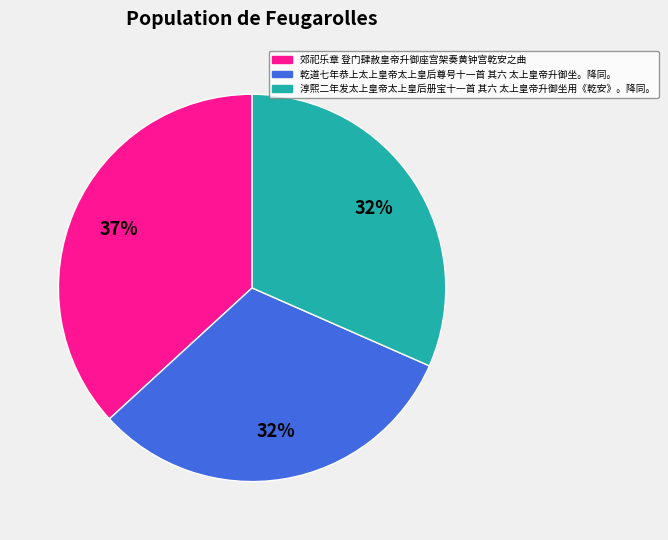

What percentage is the 淳熙二年发太上皇帝太上皇后册宝十一首 其六 太上皇帝升御坐用《乾安》。降同。 slice, to the nearest percent?

32%